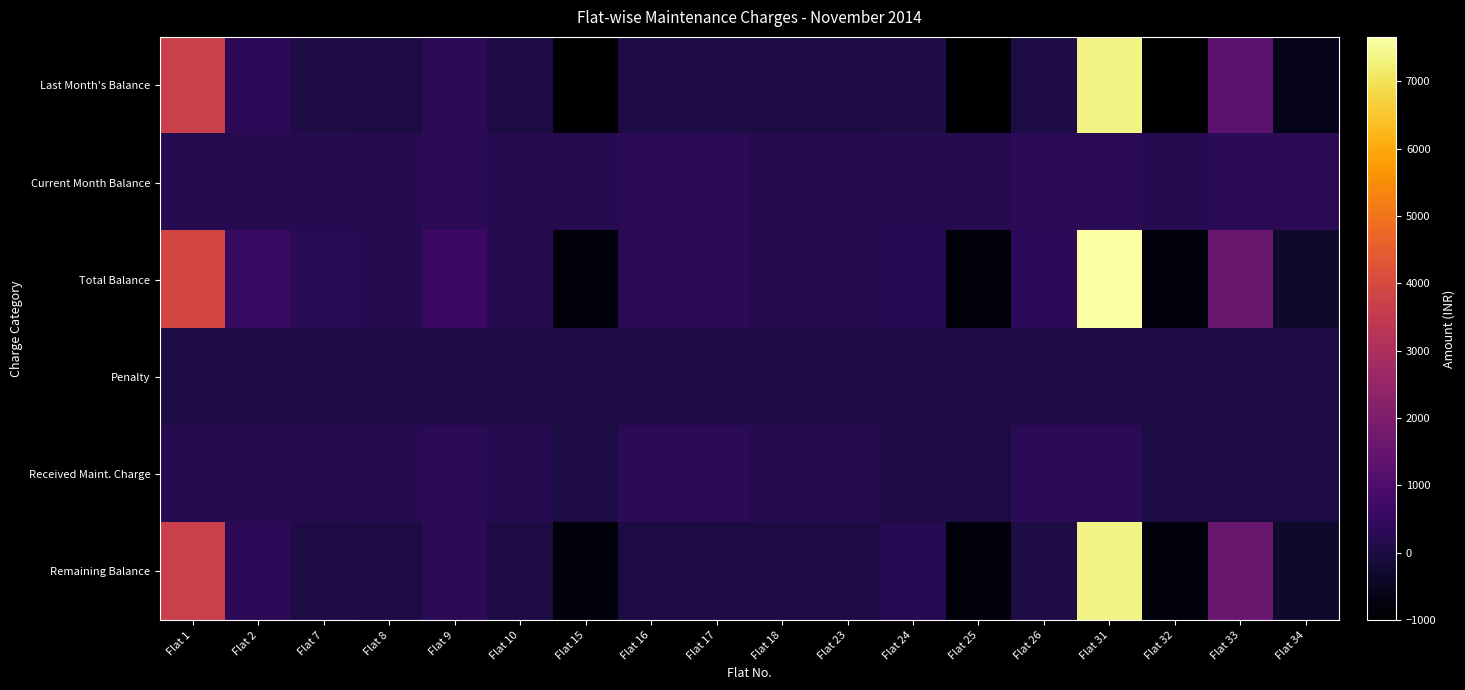

List the series in order of their peak value, lowest first.

Penalty, Current Month Balance, Received Maint. Charge, Last Month's Balance, Remaining Balance, Total Balance